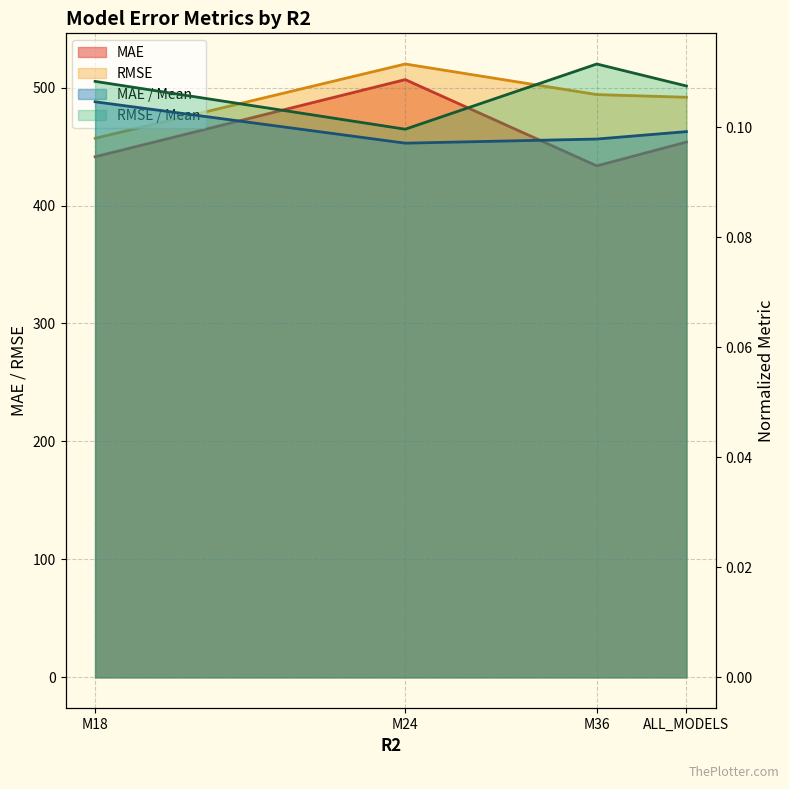

Rank the series by their maximum value, from highest to lowest.

RMSE, MAE, RMSE / Mean, MAE / Mean